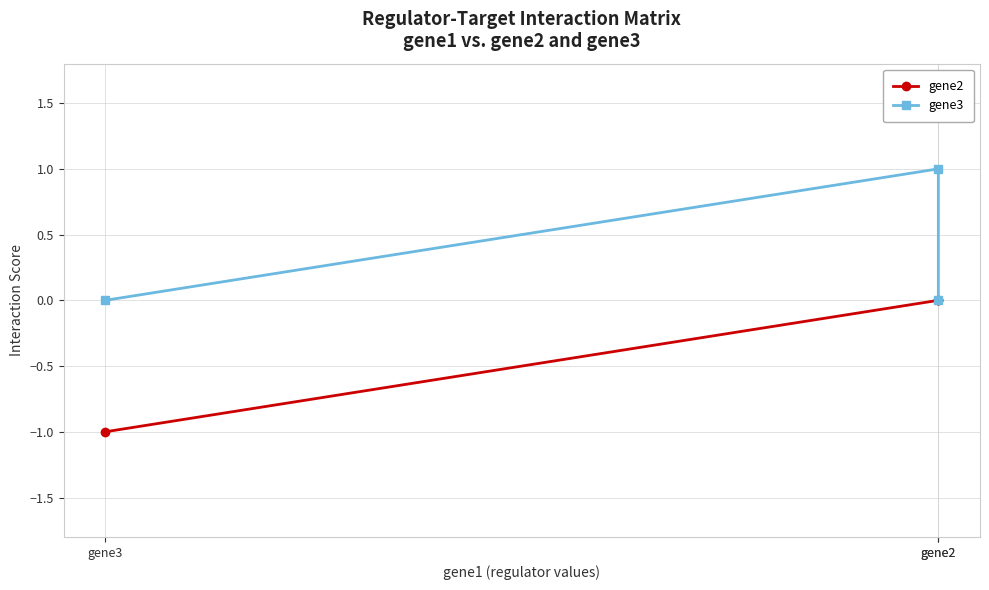

What is the sum of the gene3 values at gene3 and gene2?

1